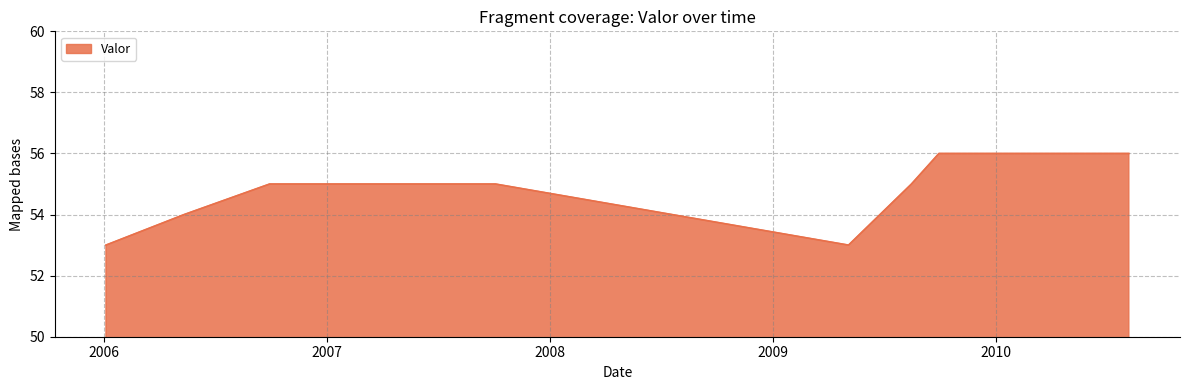

What is the minimum value shown in the chart?

53